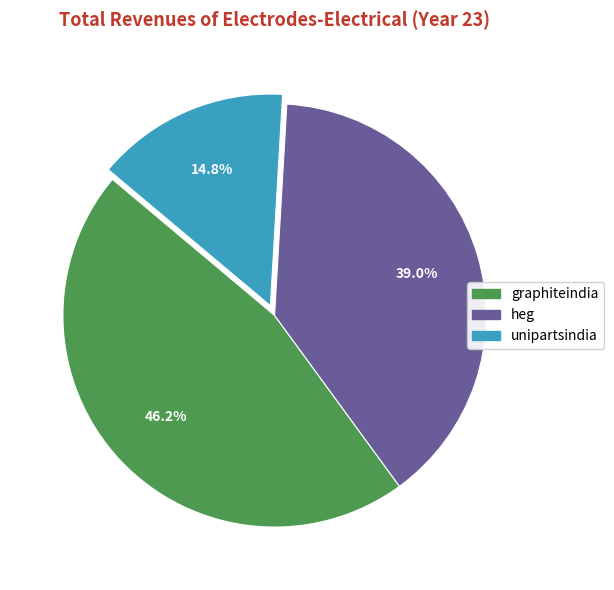

Between heg and graphiteindia, which is larger?

graphiteindia